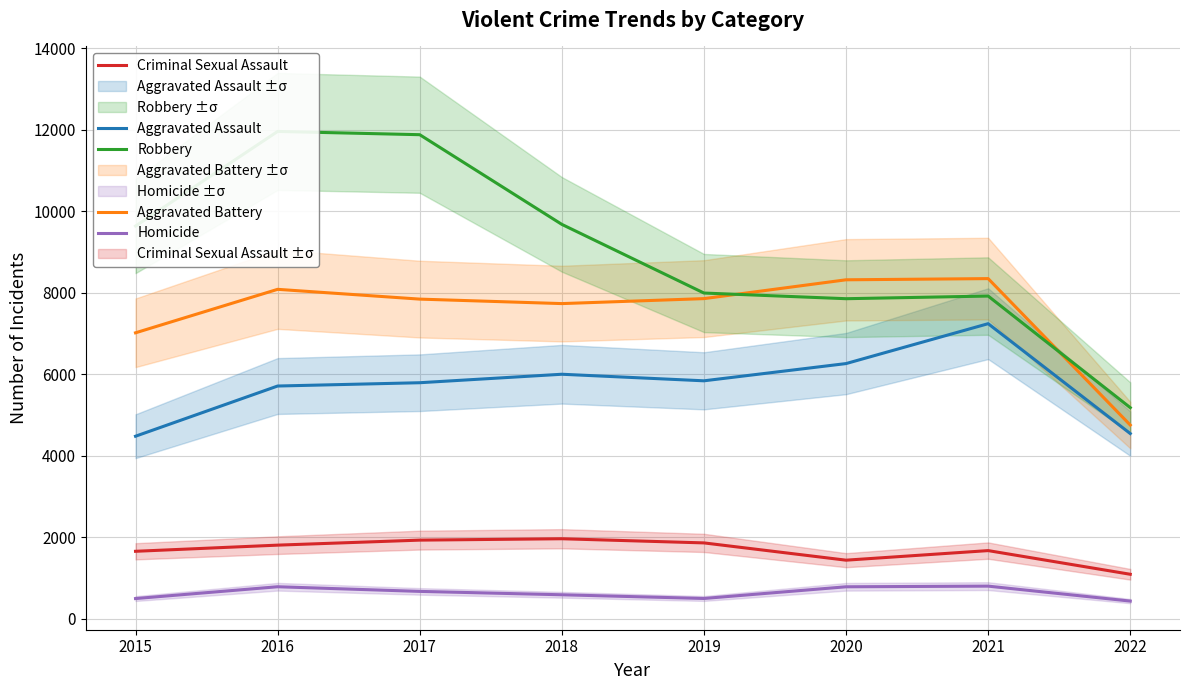

At 2018, list the series in order from smallest to largest.

Homicide, Criminal Sexual Assault, Aggravated Assault, Aggravated Battery, Robbery